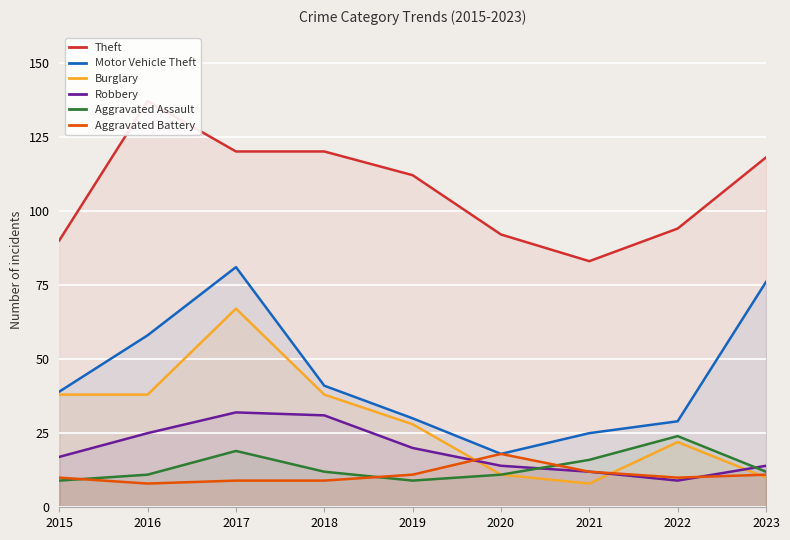

Reading left to right, what are all the values shown in this chart?

Theft: 90	137	120	120	112	92	83	94	118
Motor Vehicle Theft: 39	58	81	41	30	18	25	29	76
Burglary: 38	38	67	38	28	11	8	22	10
Robbery: 17	25	32	31	20	14	12	9	14
Aggravated Assault: 9	11	19	12	9	11	16	24	12
Aggravated Battery: 10	8	9	9	11	18	12	10	11